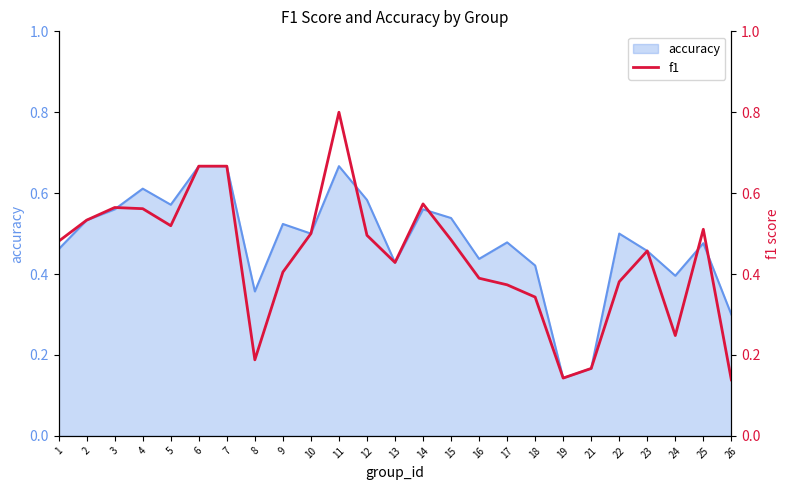

Reading left to right, transcribe all the data shown in this chart.

1=0.5	2=0.5	3=0.6	4=0.6	5=0.5	6=0.7	7=0.7	8=0.2	9=0.4	10=0.5	11=0.8	12=0.5	13=0.4	14=0.6	15=0.5	16=0.4	17=0.4	18=0.3	19=0.1	21=0.2	22=0.4	23=0.5	24=0.2	25=0.5	26=0.1